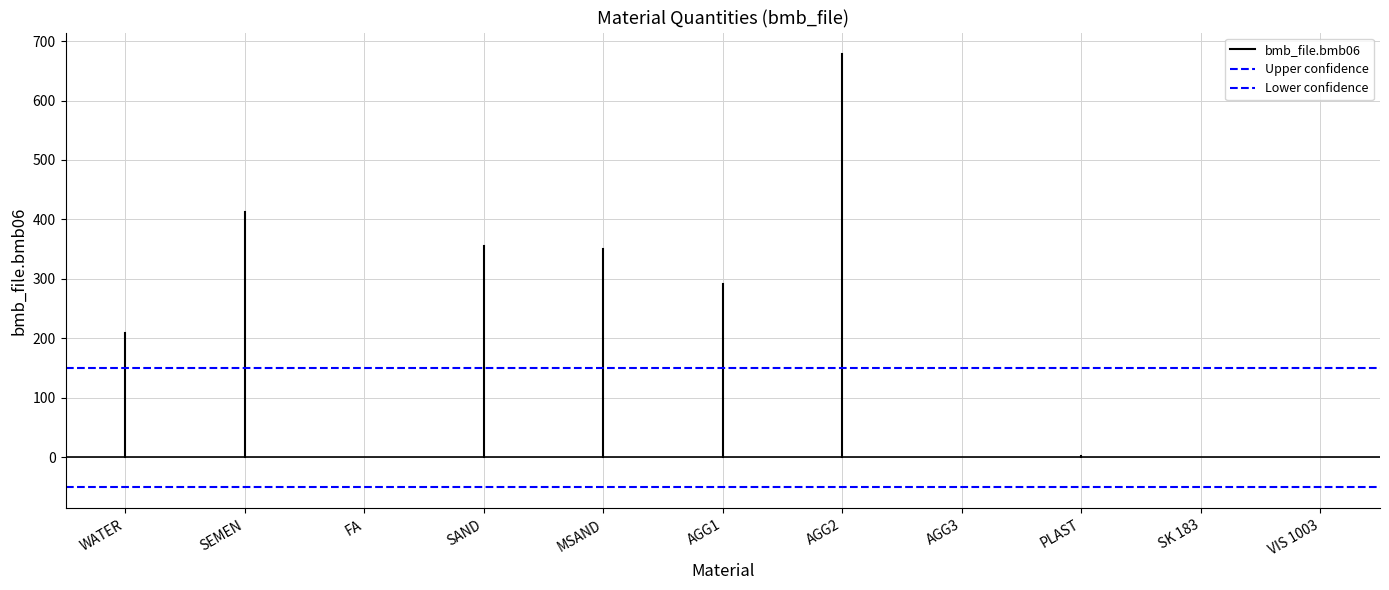

Rank the series at SEMEN from highest to lowest value.

bmb_file.bmb06, Upper confidence, Lower confidence